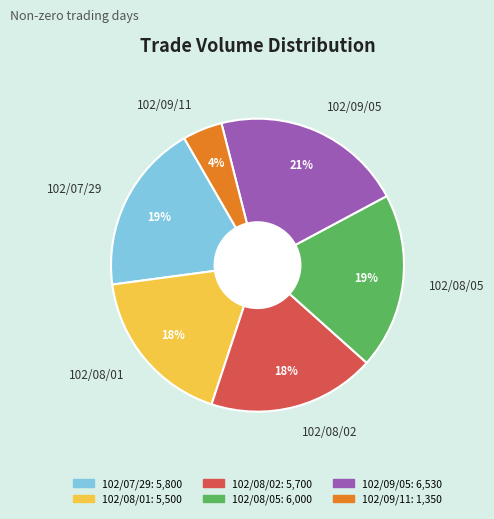

True or false: 102/08/05 accounts for 34% of the total.

False